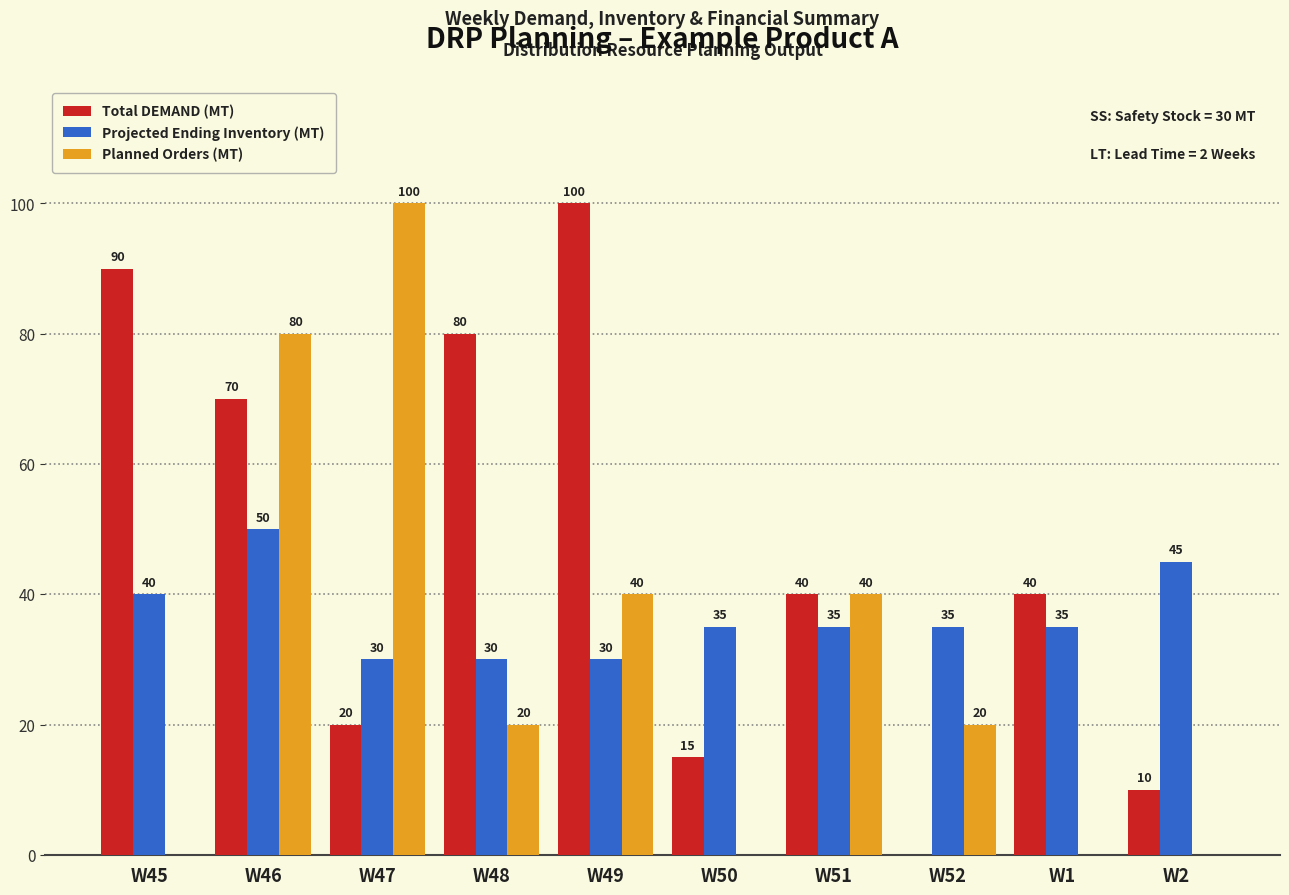

Which series has the largest total across all categories?

Total DEMAND (MT)